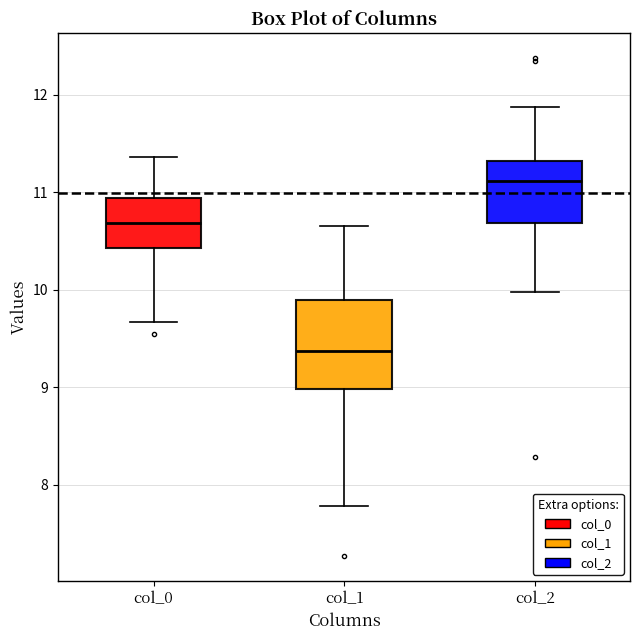

Reading left to right, transcribe this box plot: for each box, give where its median line is, the range the box spans, and where its two whiskers end, as read against the y-axis. The values are not printed on the chart, so give them approximately, as read against the axis.

col_0: median 10.7, box 10.4 to 10.9, whiskers 9.7 to 11.4
col_1: median 9.4, box 9.0 to 9.9, whiskers 7.8 to 10.7
col_2: median 11.1, box 10.7 to 11.3, whiskers 10.0 to 11.9